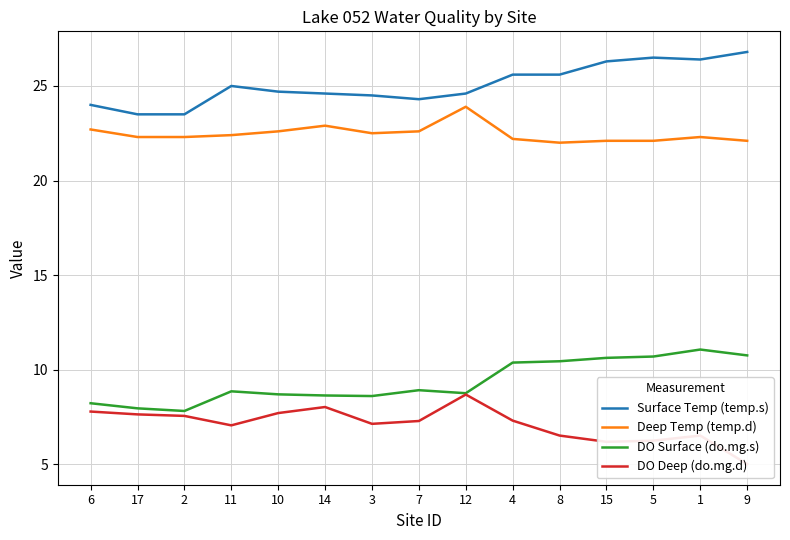

Where is the first local minimum for Deep Temp (temp.d)?

3